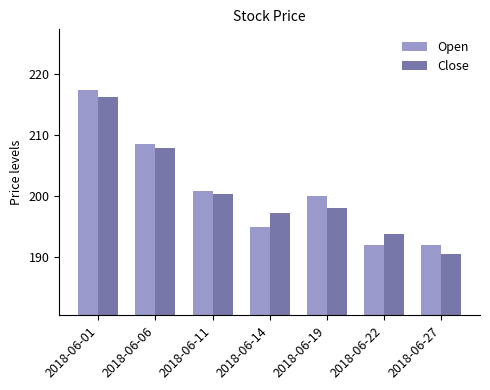

At how many categories does at least one series exceed 213?

1